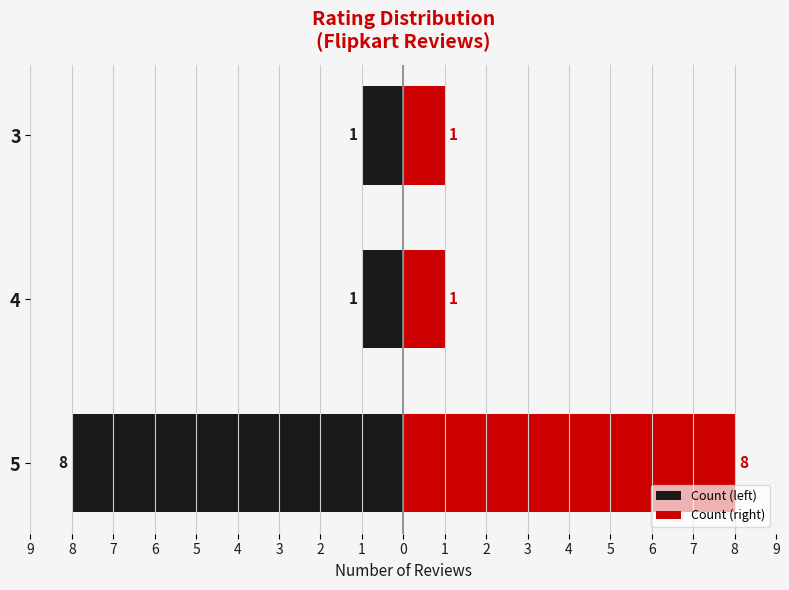

What is the minimum value for Count (right)?

1